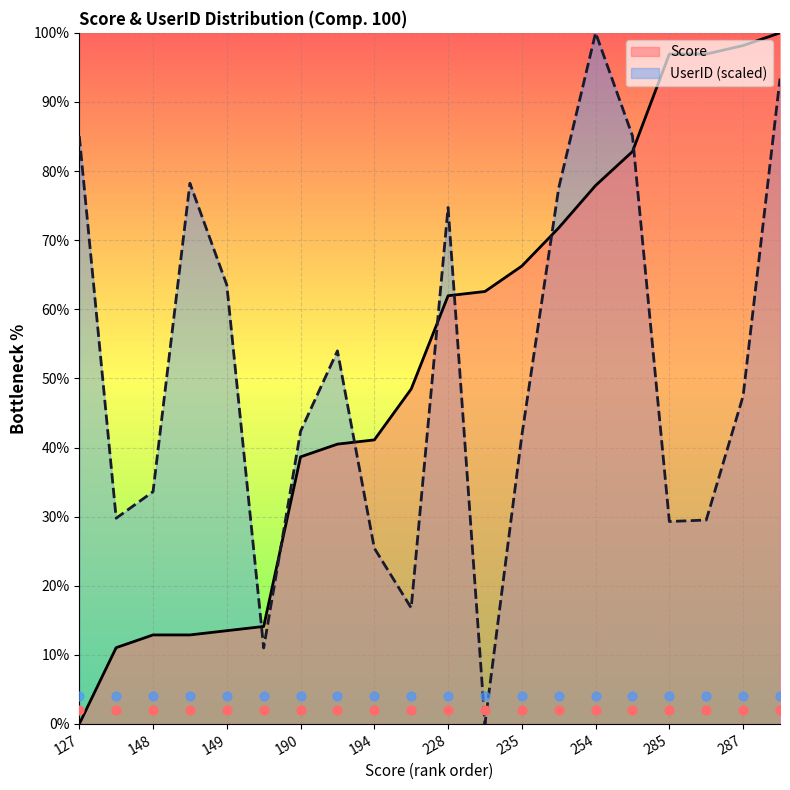

Is the value of Score at 285 greater than the value of UserID (scaled) at 287?

Yes